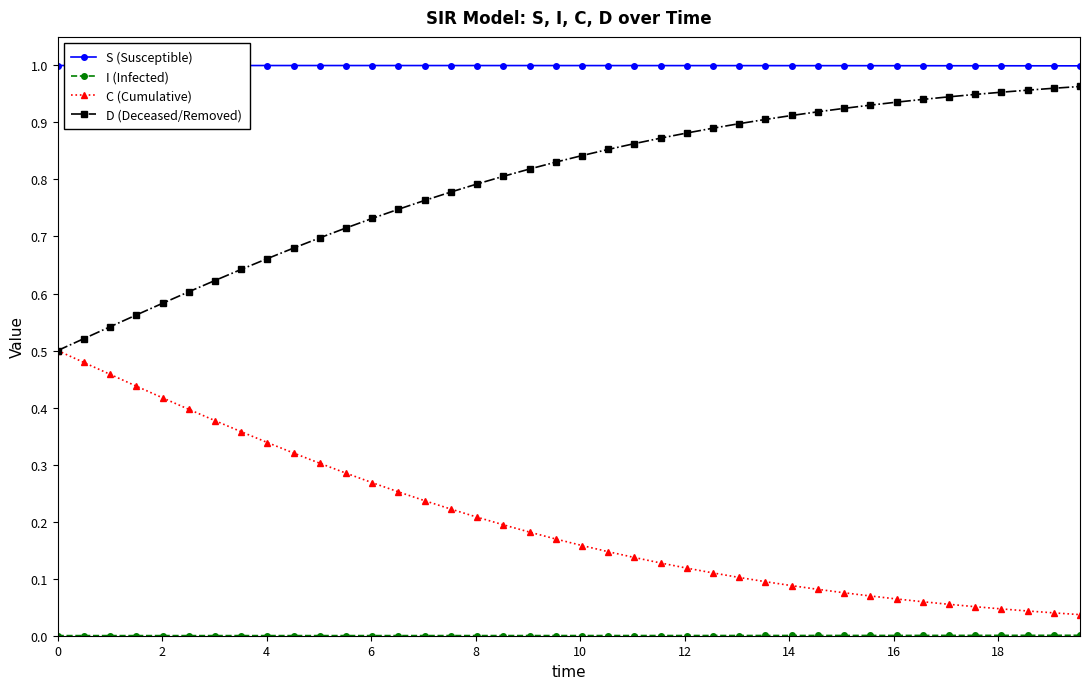

True or false: S (Susceptible) and D (Deceased/Removed) cross at least once.

False